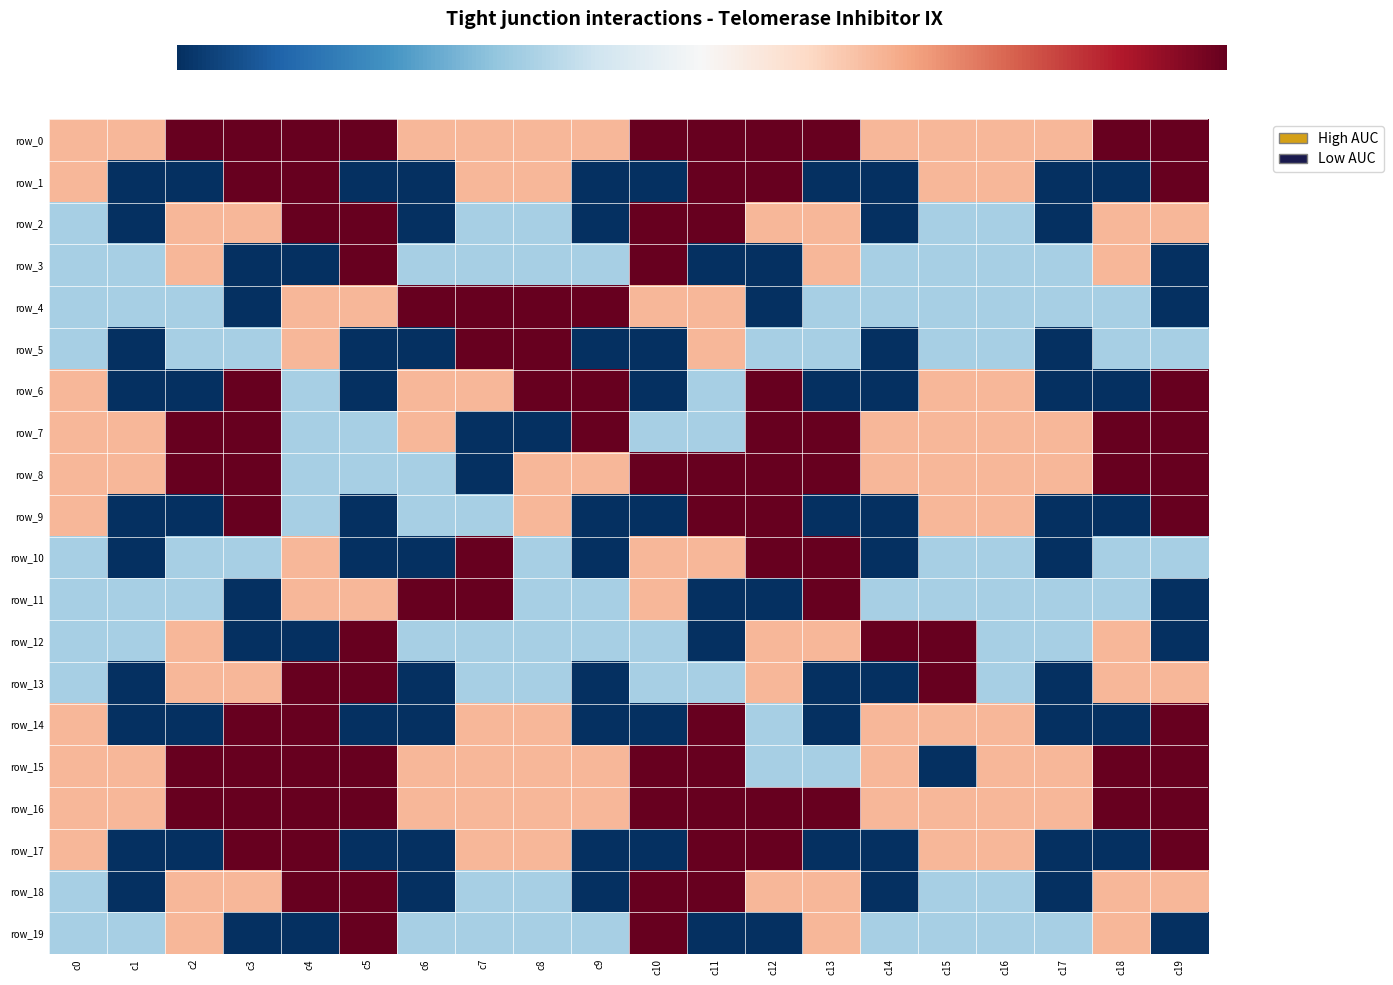

What is the total value across all series at c0?

50